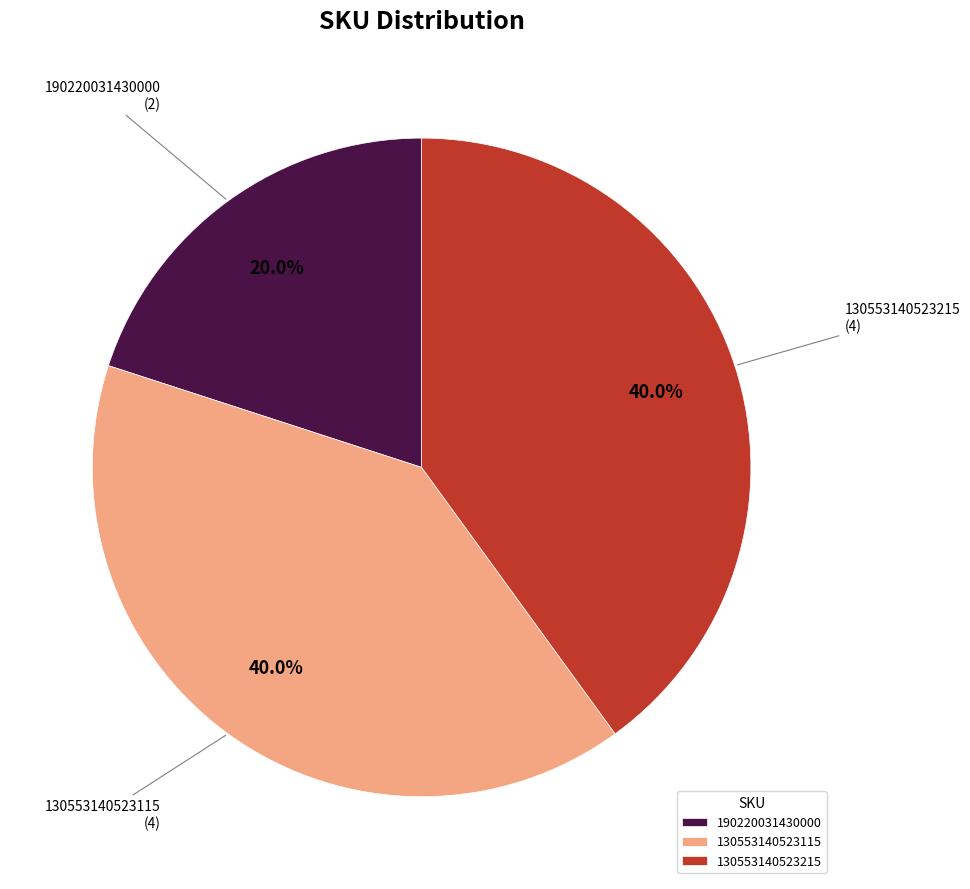

How many segments does this pie chart have?

3